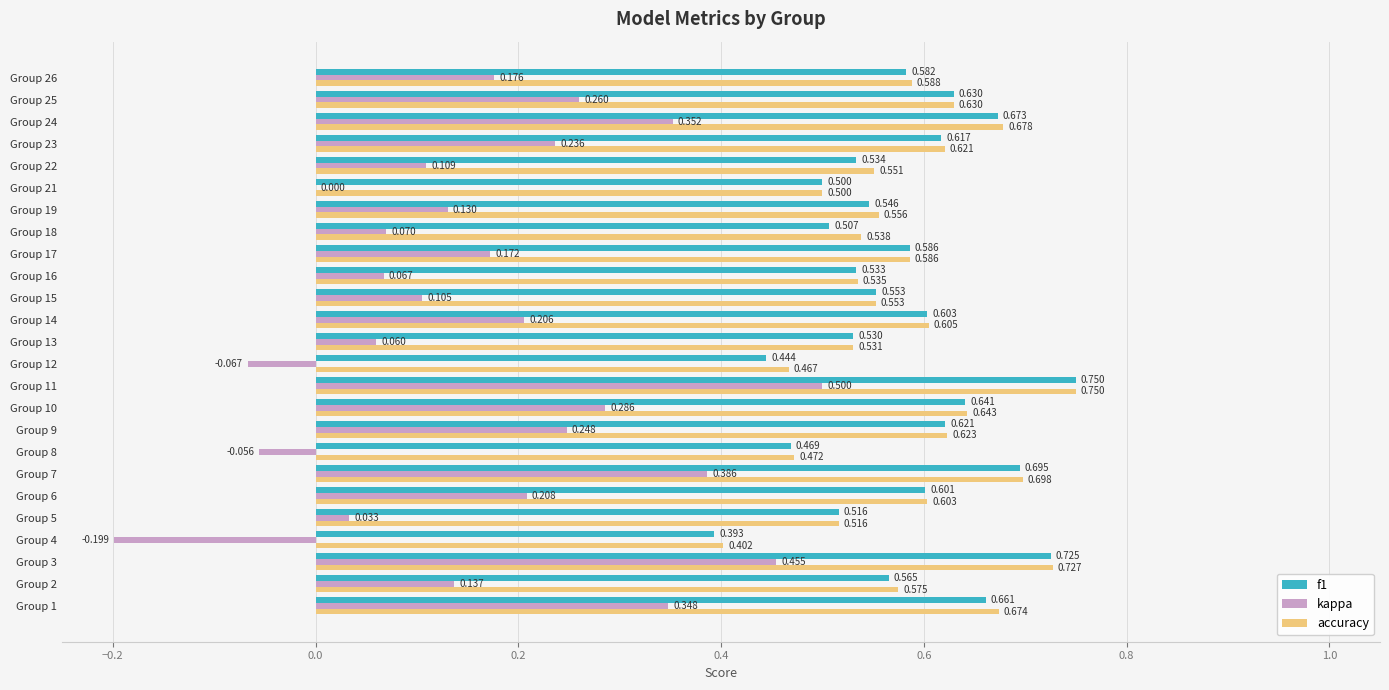

Which series changed the most between Group 11 and Group 24?

kappa